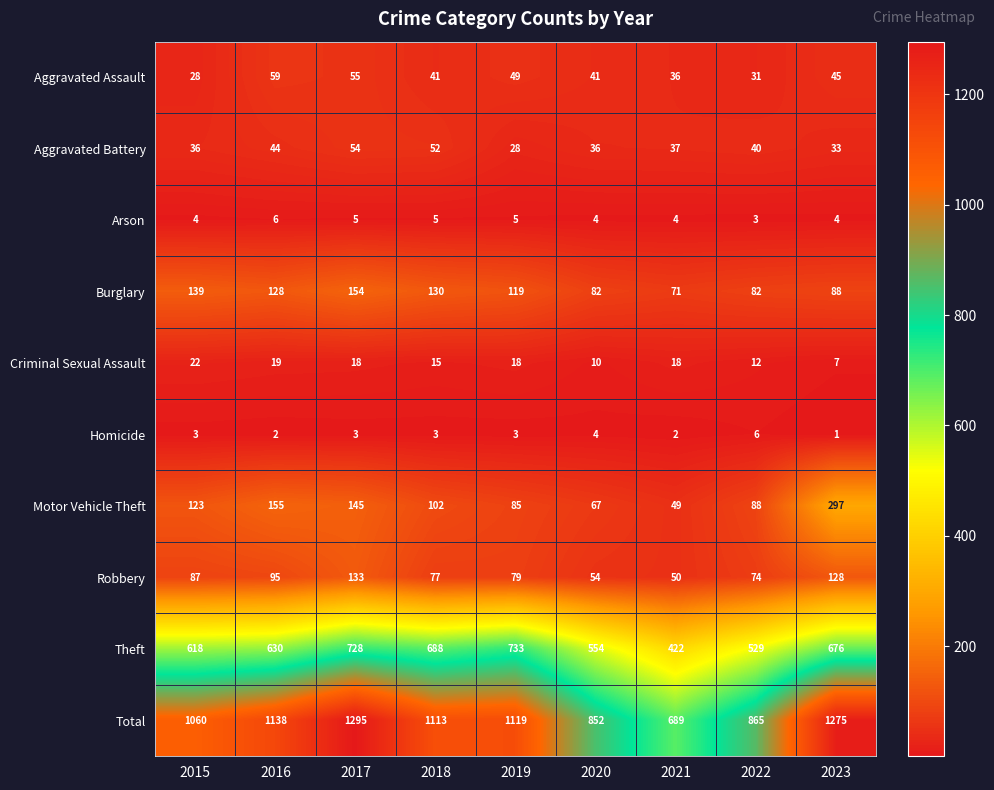

Which label corresponds to the smallest value in the chart?

2023